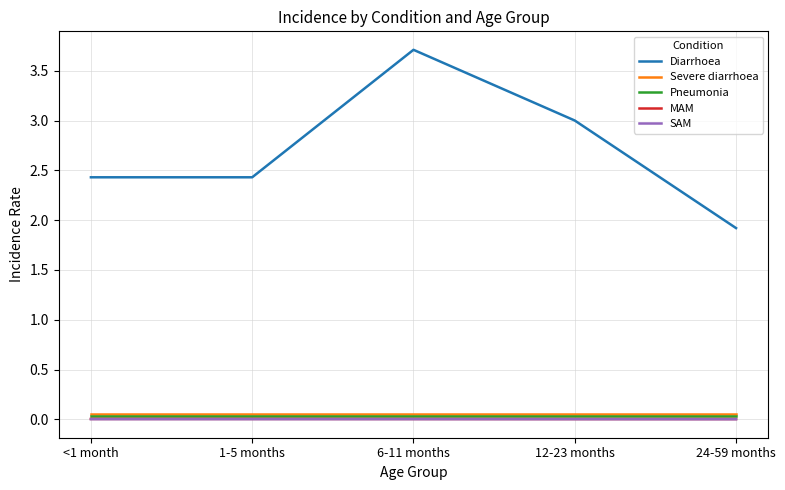

Which series has the largest range (max minus min)?

Diarrhoea